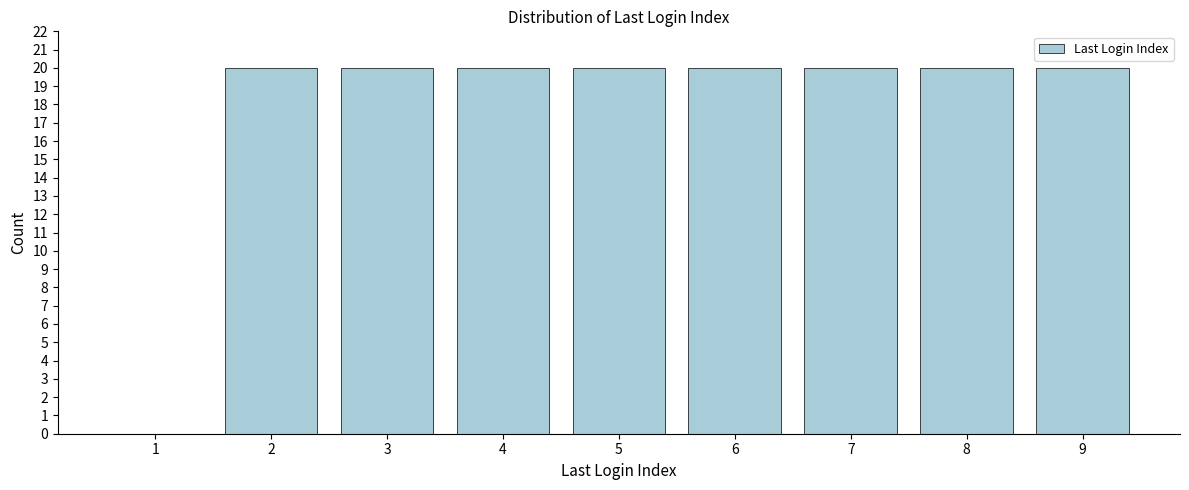

Reading right to left, list all the values displayed in this chart.

9=20	8=20	7=20	6=20	5=20	4=20	3=20	2=20	1=0